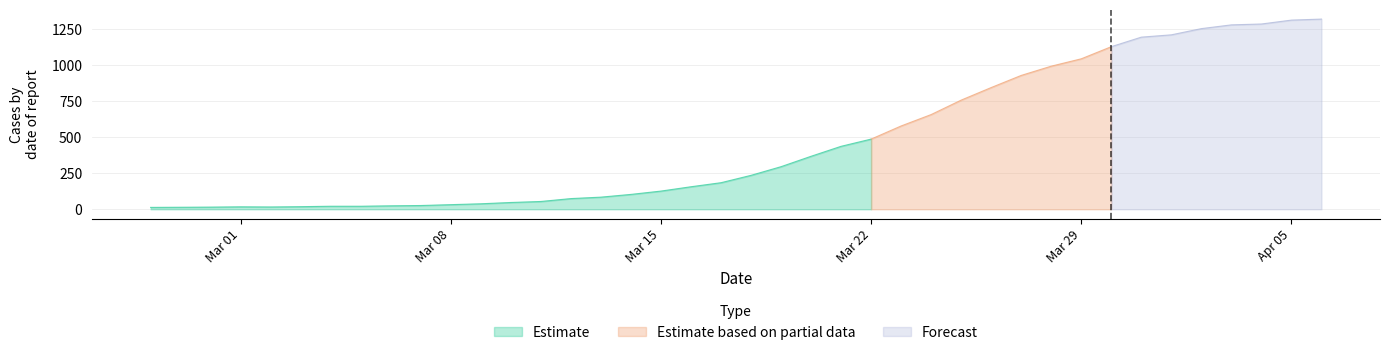

What is the maximum value for Estimate?

486